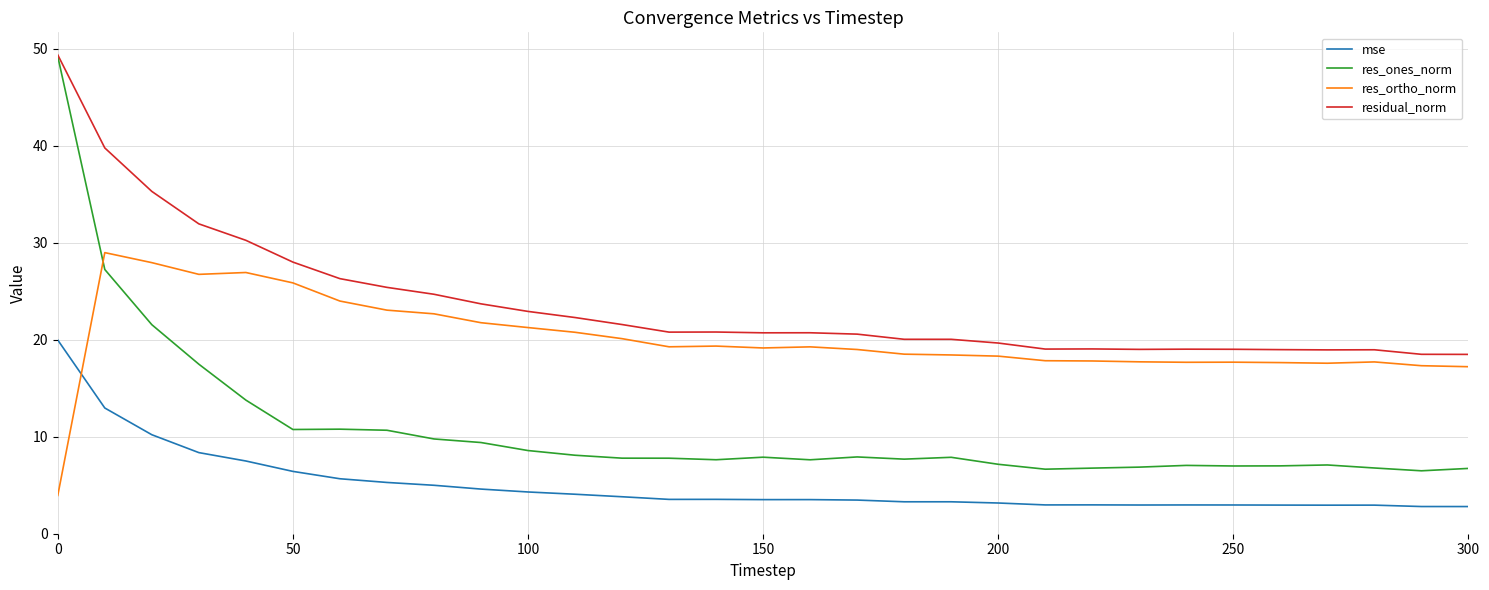

True or false: mse and res_ones_norm intersect in this chart.

False